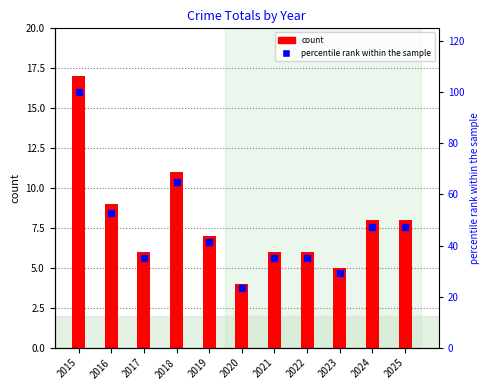

Reading left to right, extract all data points from this chart.

count: 17.0	9.0	6.0	11.0	7.0	4.0	6.0	6.0	5.0	8.0	8.0
percentile rank within the sample: 100.0	52.9	35.3	64.7	41.2	23.5	35.3	35.3	29.4	47.1	47.1